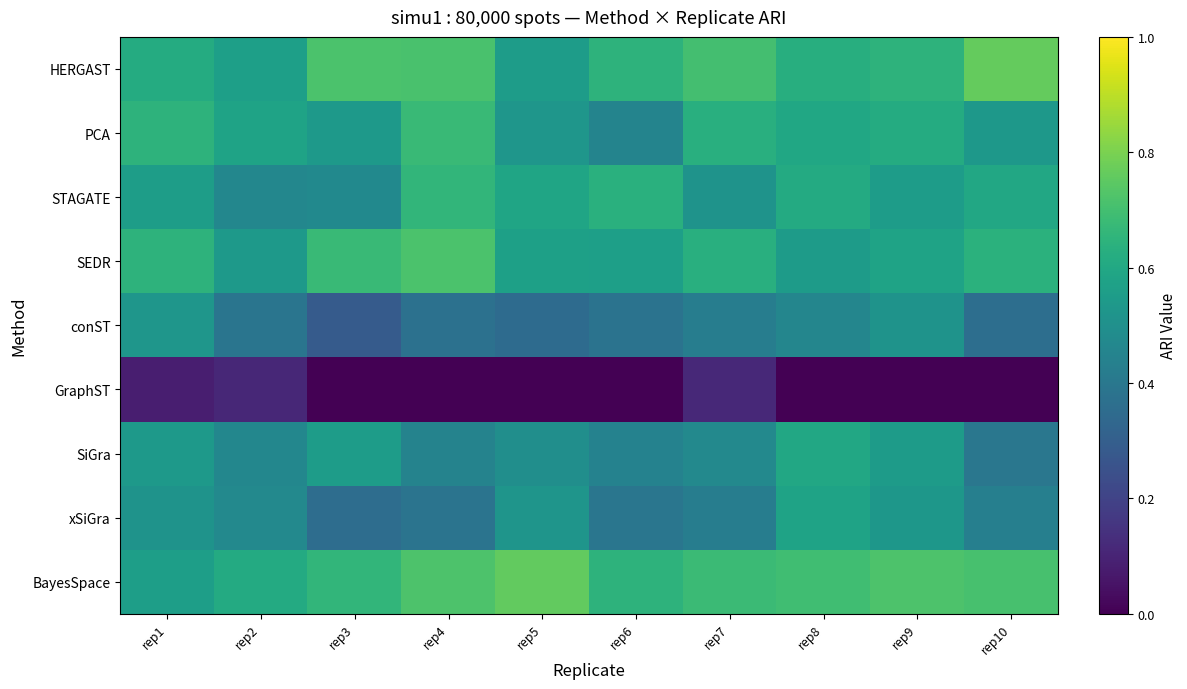

Which series changed the most between rep2 and rep5?

BayesSpace